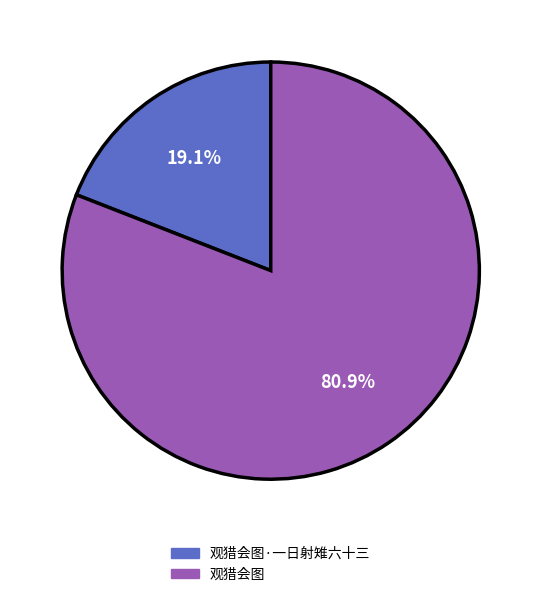

What is the ratio of the value at 观猎会图 to the value at 观猎会图·一日射雉六十三?

4.2